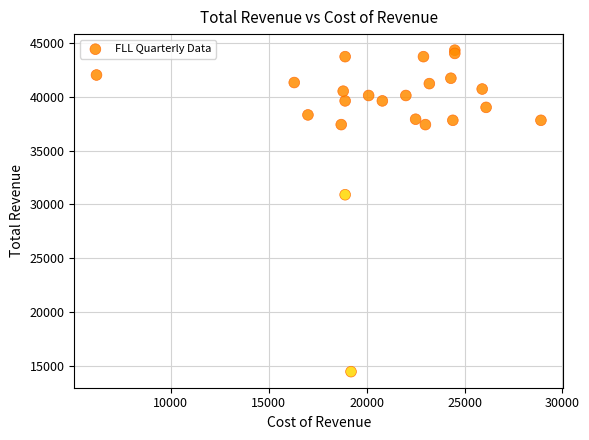

What Y value in the scatter plot is closest to 29400?

30900